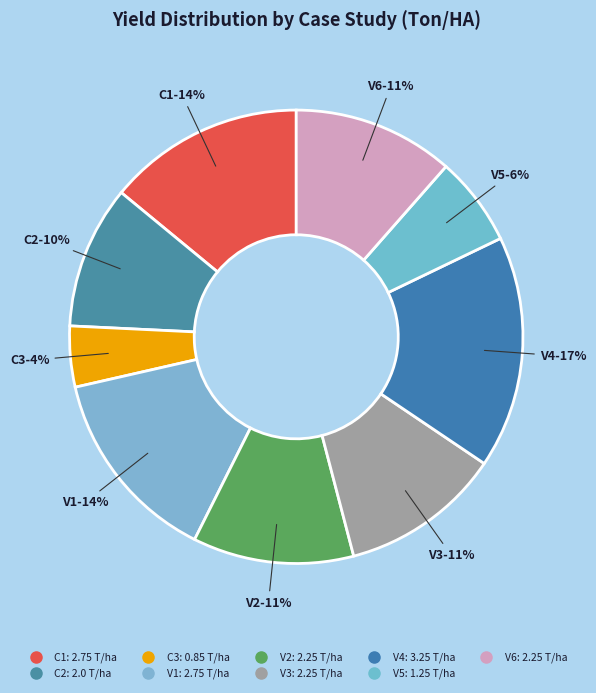

How many slices are in this pie chart?

9